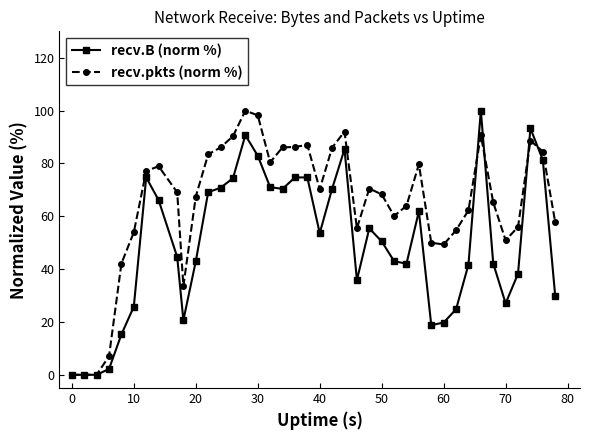

What is the maximum value for recv.pkts (norm %)?

100.0